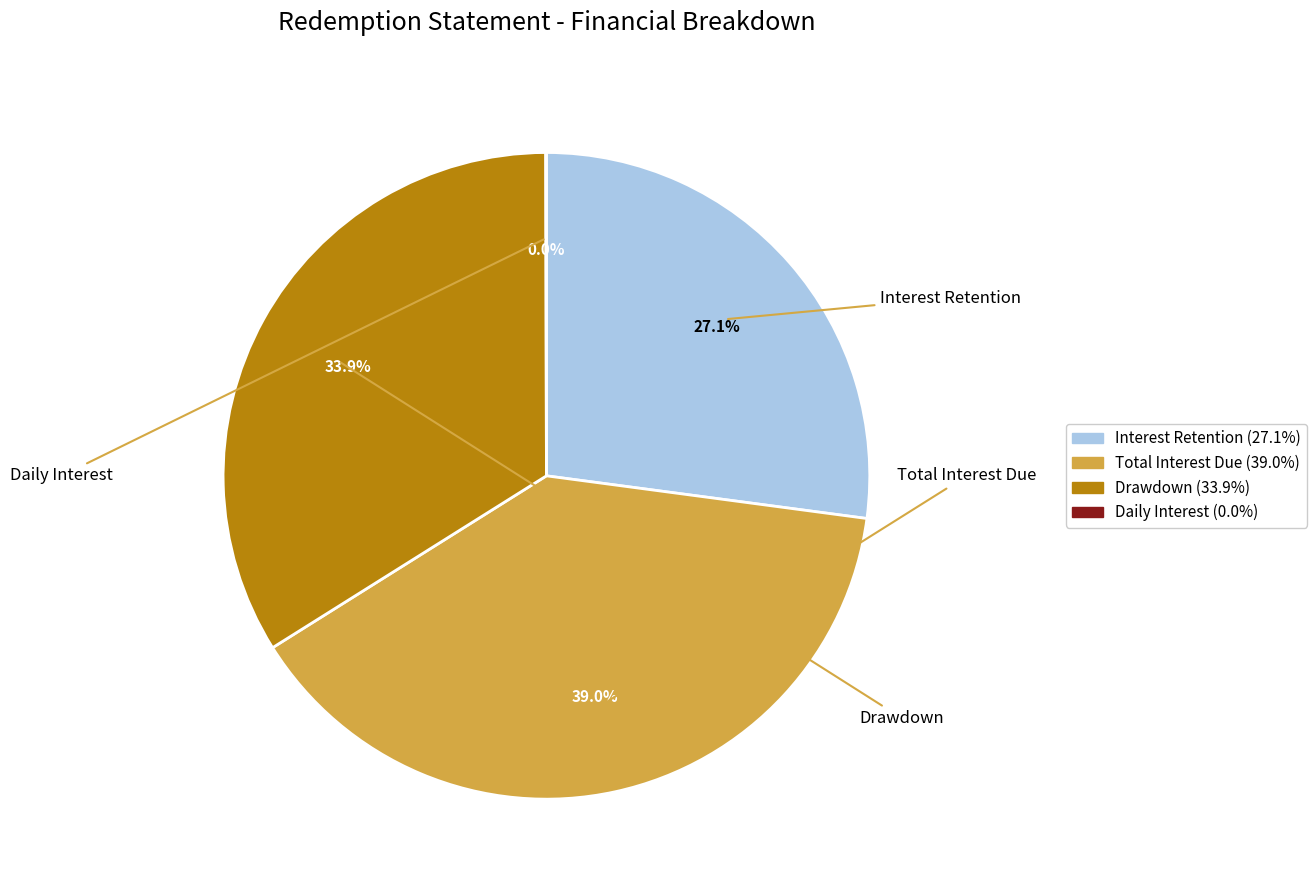

Between Drawdown and Interest Retention, which is larger?

Drawdown